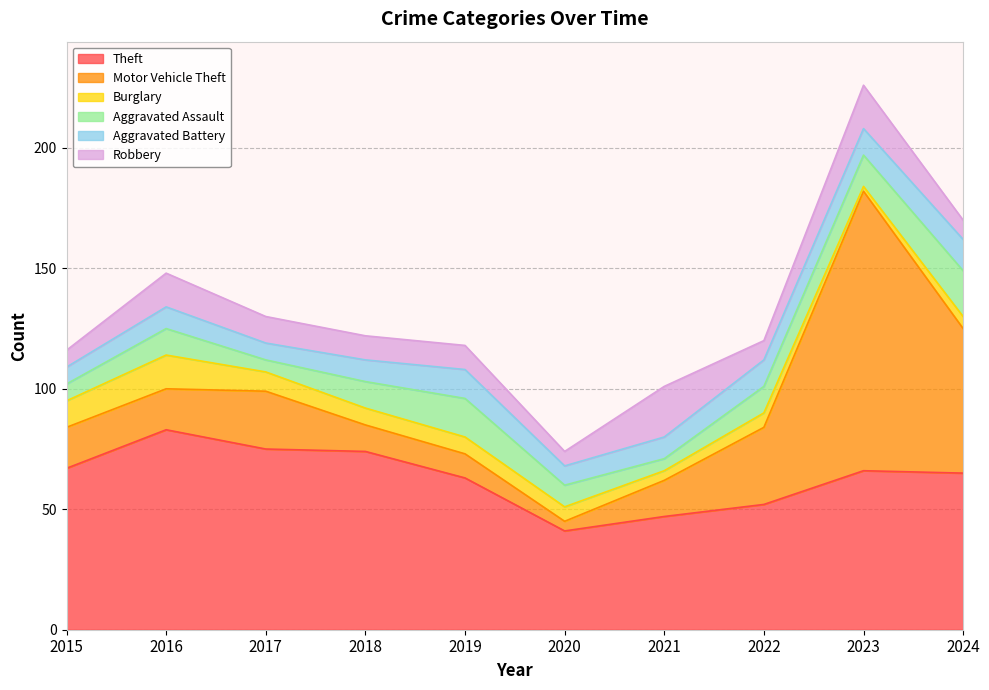

Reading left to right, extract all data points from this chart.

Theft: 2015=67	2016=83	2017=75	2018=74	2019=63	2020=41	2021=47	2022=52	2023=66	2024=65
Motor Vehicle Theft: 2015=17	2016=17	2017=24	2018=11	2019=10	2020=4	2021=15	2022=32	2023=116	2024=60
Burglary: 2015=11	2016=14	2017=8	2018=7	2019=7	2020=6	2021=4	2022=6	2023=2	2024=5
Aggravated Assault: 2015=7	2016=11	2017=5	2018=11	2019=16	2020=9	2021=5	2022=11	2023=13	2024=19
Aggravated Battery: 2015=7	2016=9	2017=7	2018=9	2019=12	2020=8	2021=9	2022=11	2023=11	2024=13
Robbery: 2015=7	2016=14	2017=11	2018=10	2019=10	2020=6	2021=21	2022=8	2023=18	2024=8